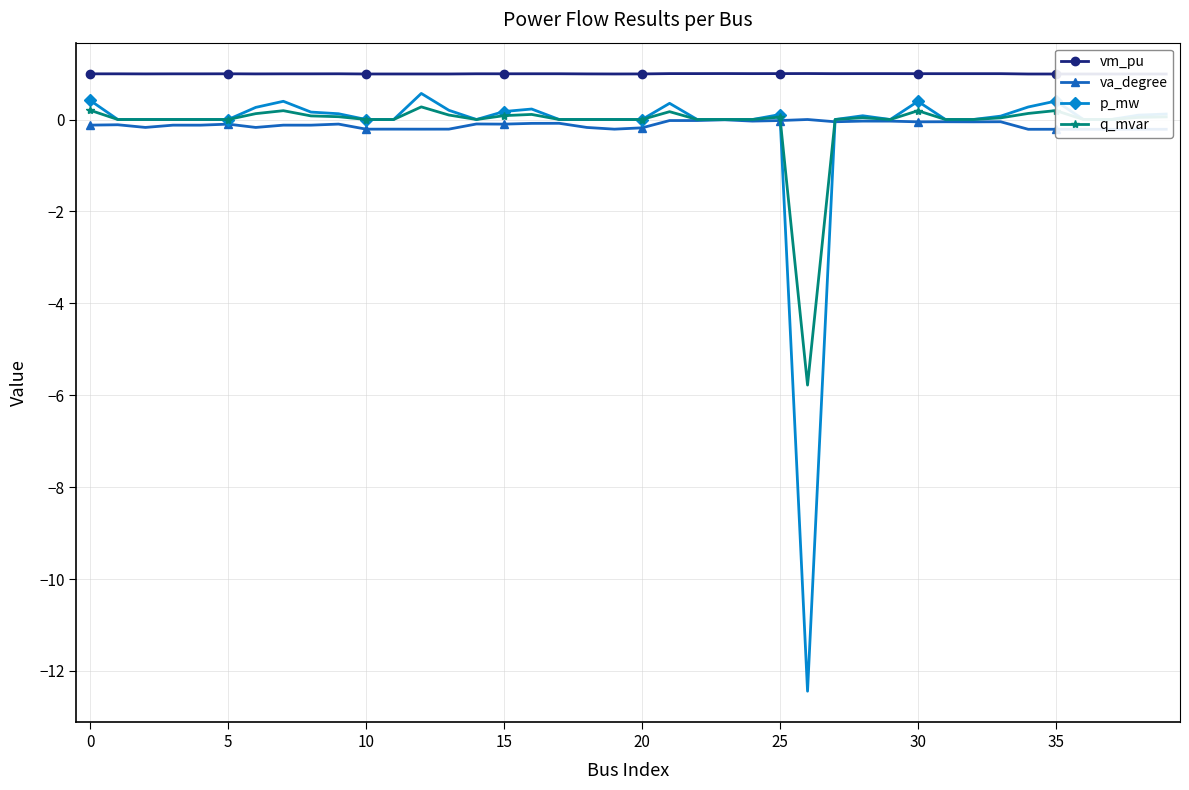

What is the label of the 29th point from the left?

28